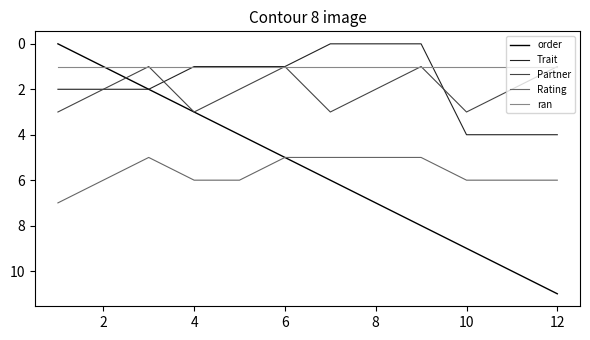

True or false: Rating and Partner intersect in this chart.

False